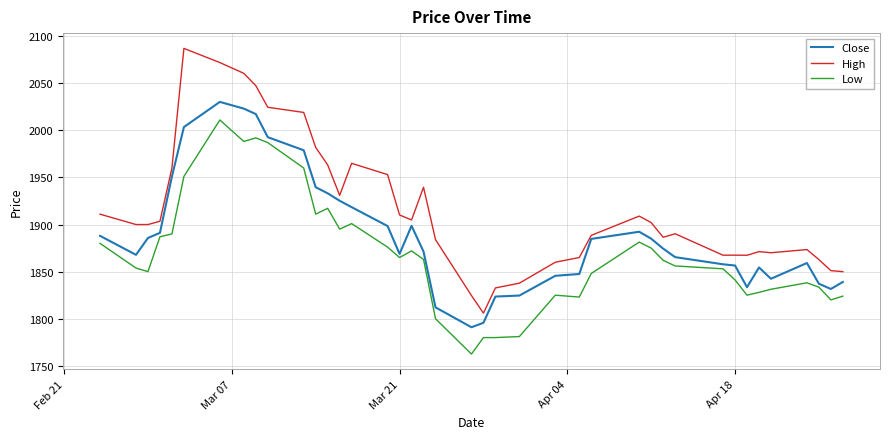

What is the maximum value shown in the chart?

2087.0